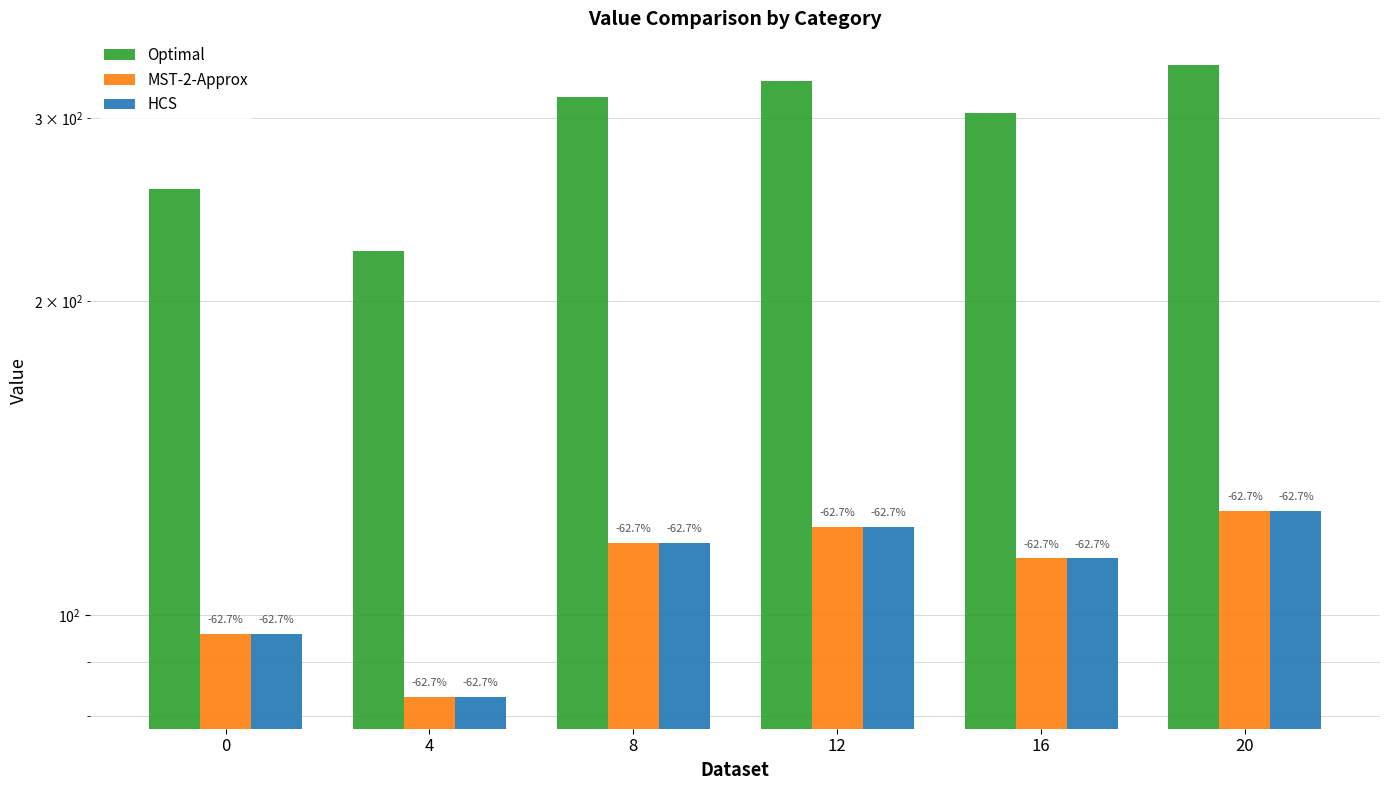

How many data points in MST-2-Approx are less than 117?

3